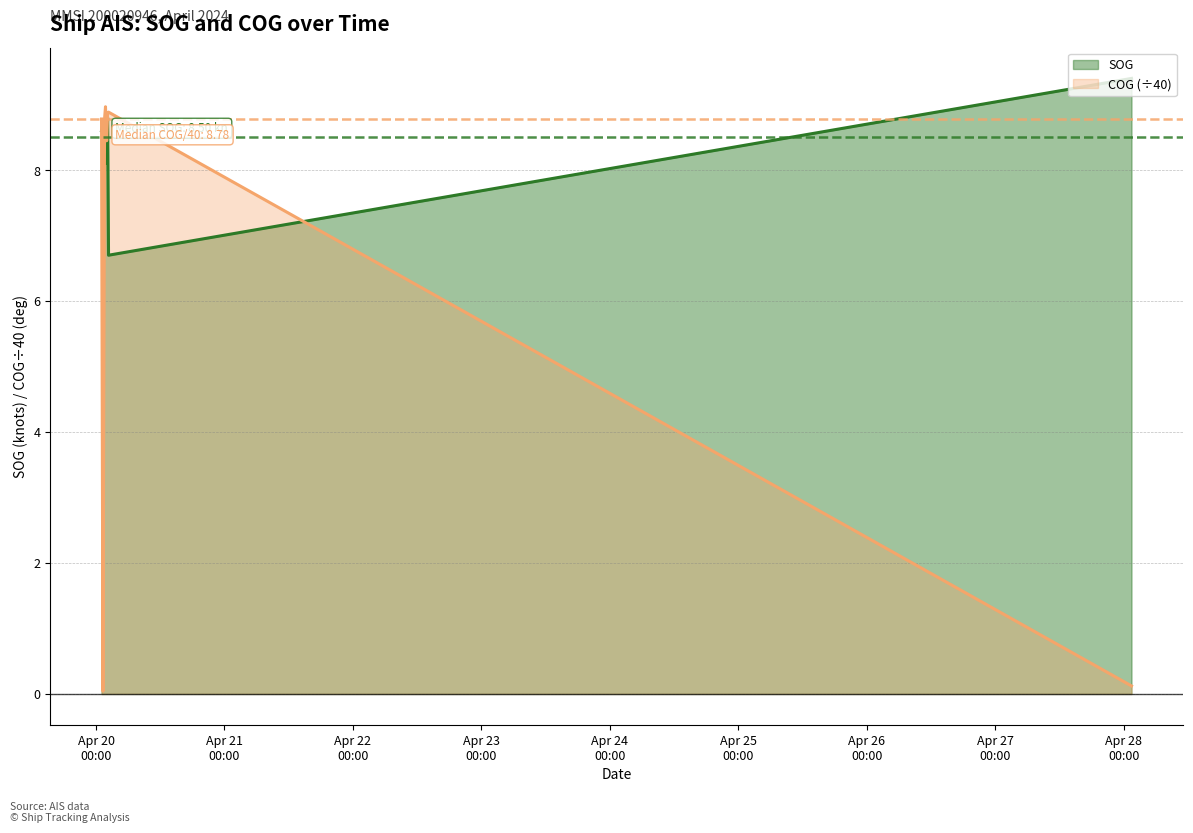

At which category is the sum across all series the highest?

2024-04-20 02:10:19